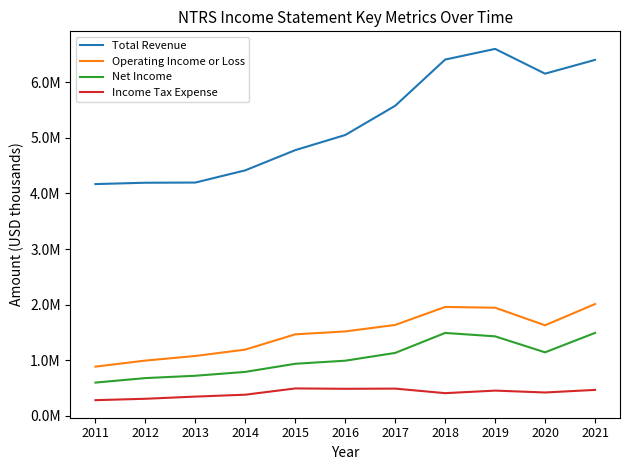

In Total Revenue, how many points are lower than both neighbors (excluding endpoints)?

1